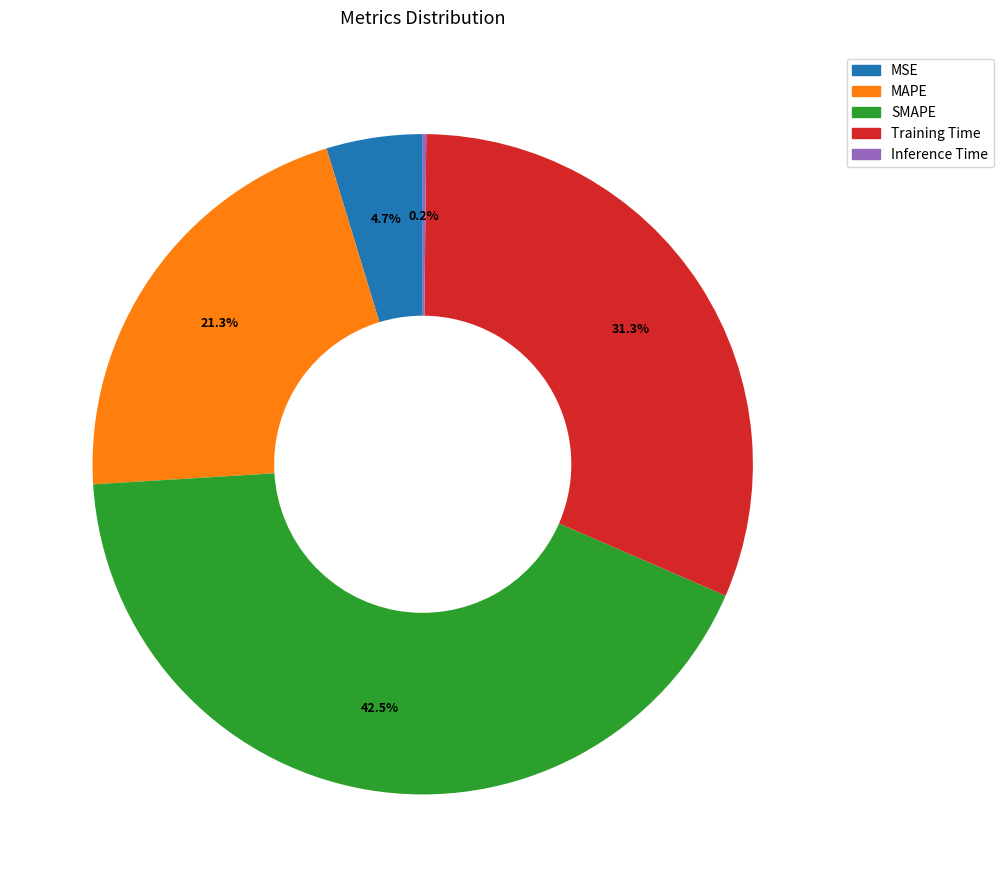

Does any single category account for the majority?

No